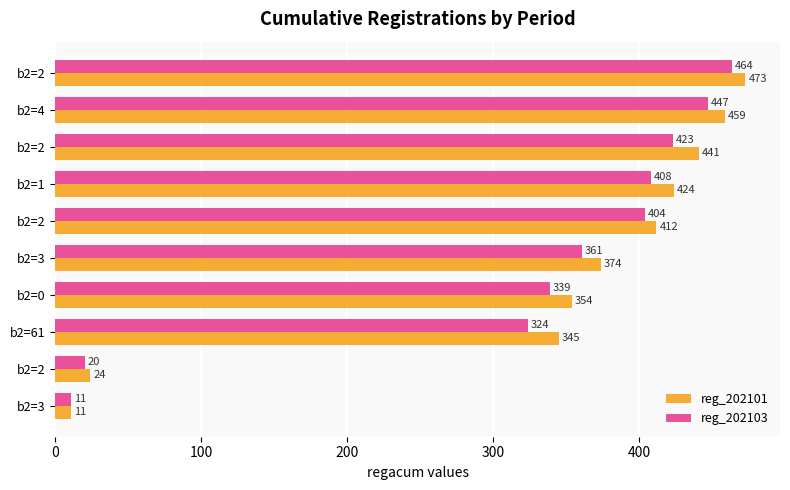

What is the maximum value shown in the chart?

473